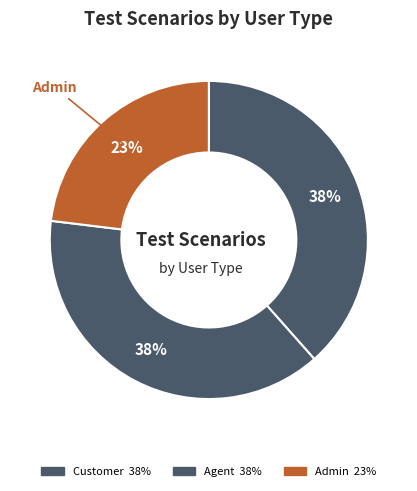

How many slices are in this pie chart?

3